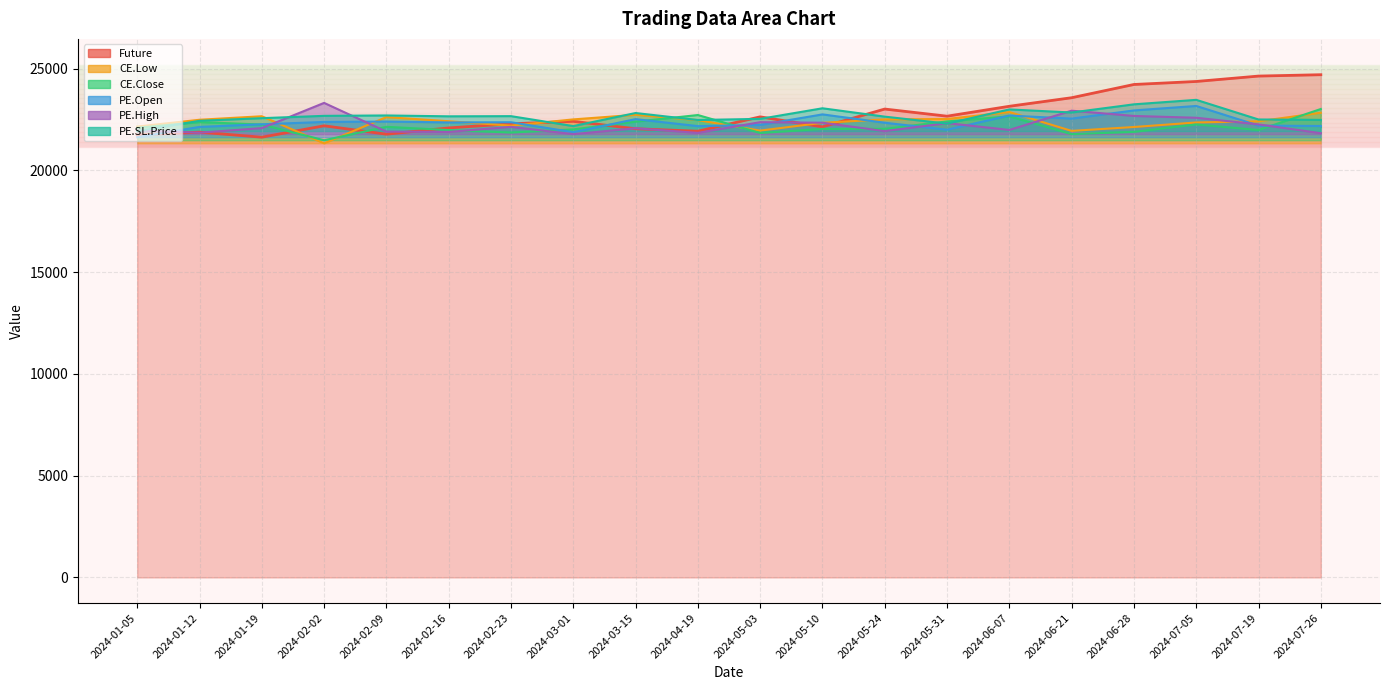

Does the chart have visible grid lines?

Yes